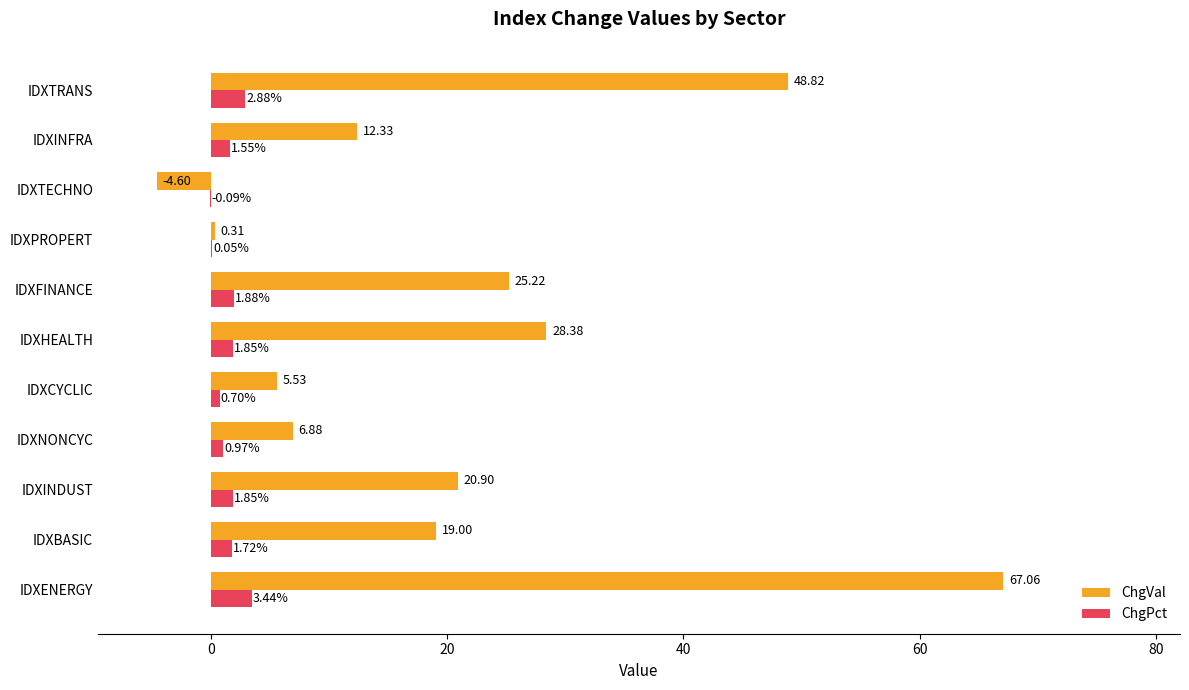

What is the sum of the ChgVal values at IDXCYCLIC and IDXINDUST?

26.4